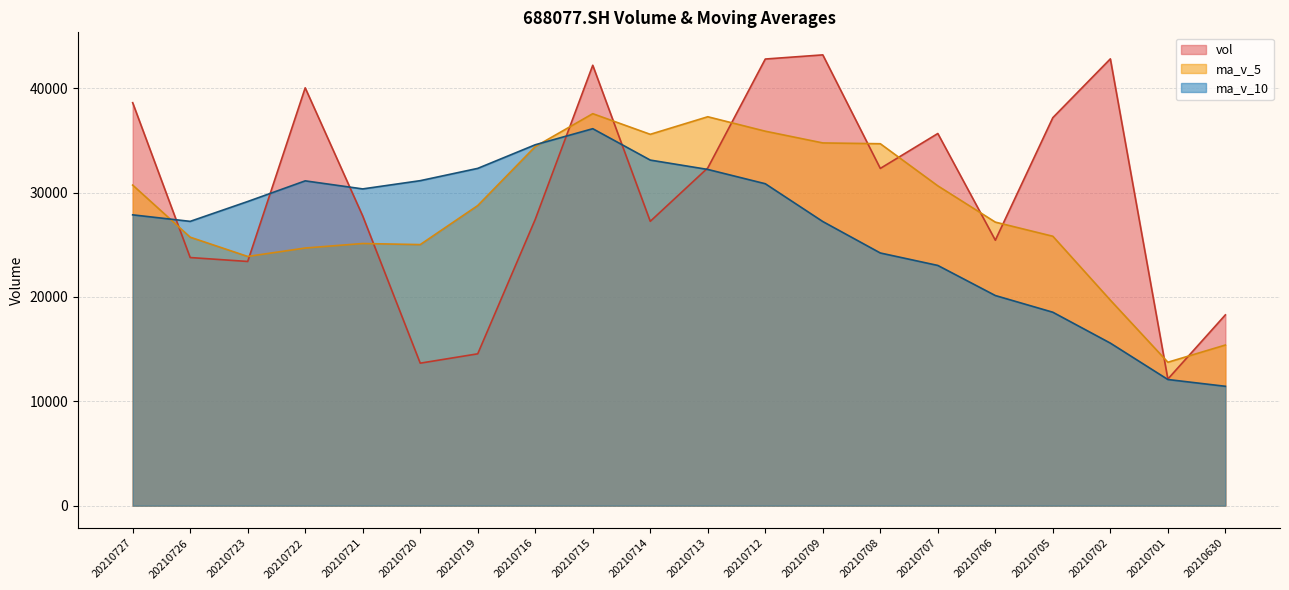

Which has a higher value, 20210701 or 20210720?

20210720